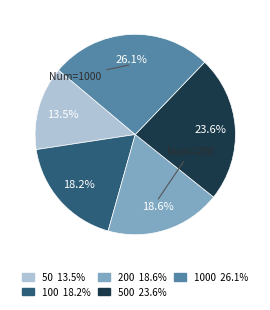

Is there a majority slice in this chart?

No